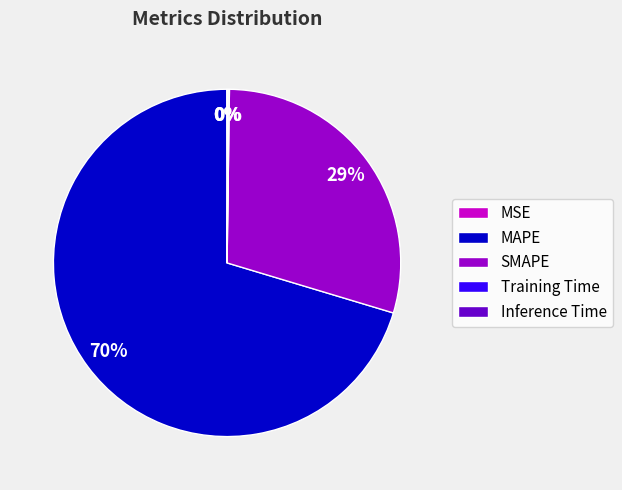

Which category has the biggest portion of the pie?

MAPE